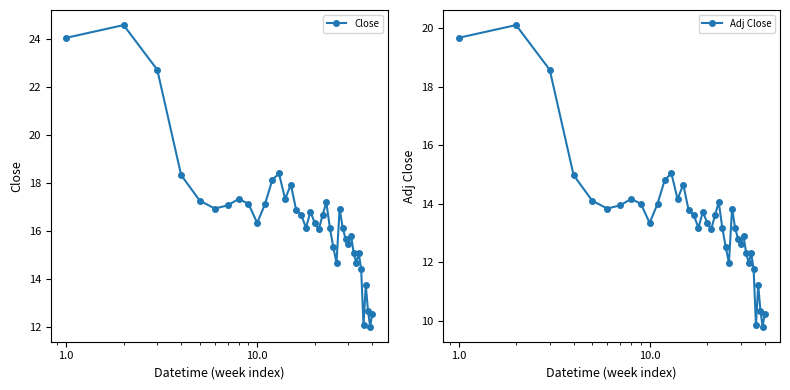

How many values in the Close series exceed 16?

26